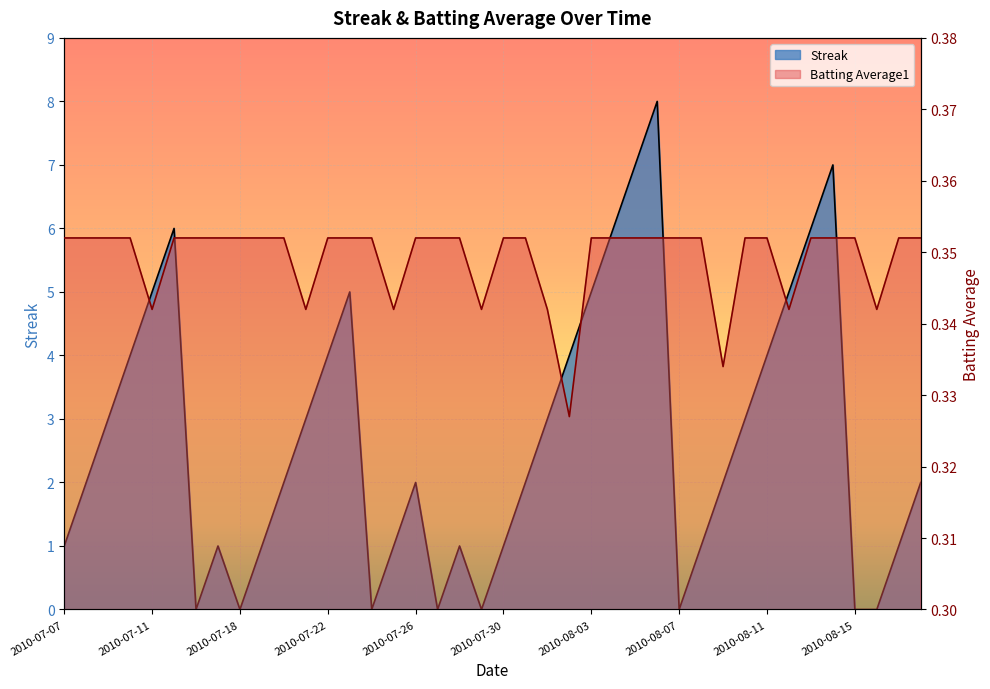

What is the greatest value displayed?

8.0